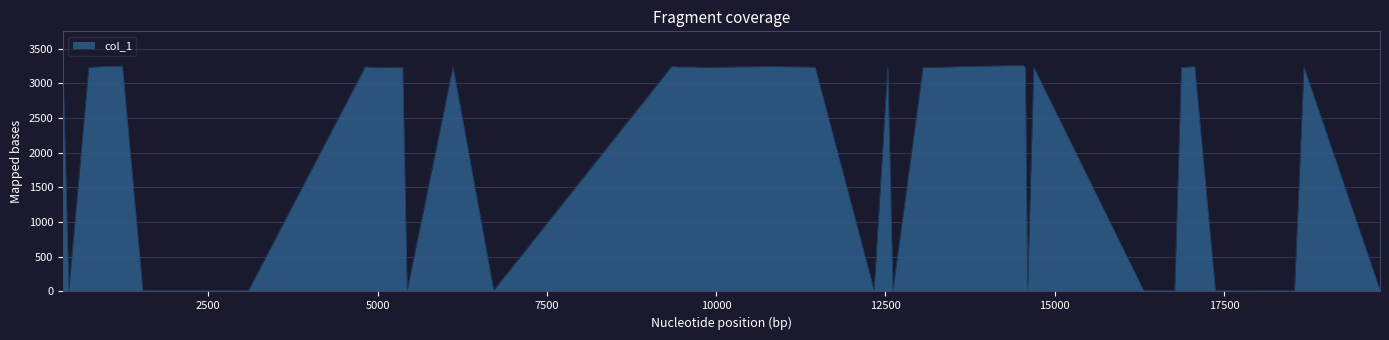

What is the value of the 31st point from the left?

17